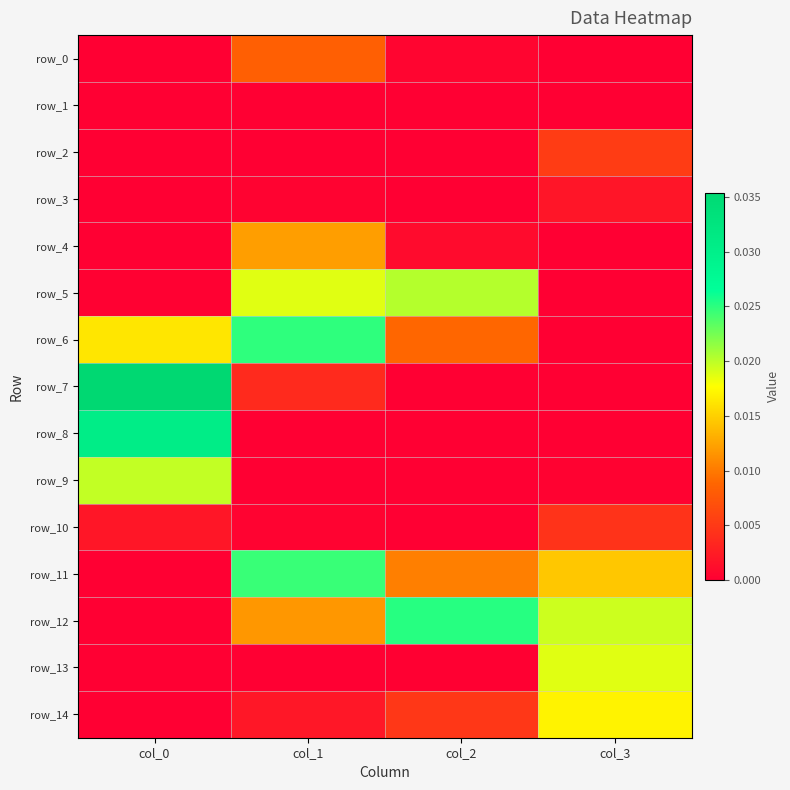

Count the row_6 values in the range 0 to 1.

4